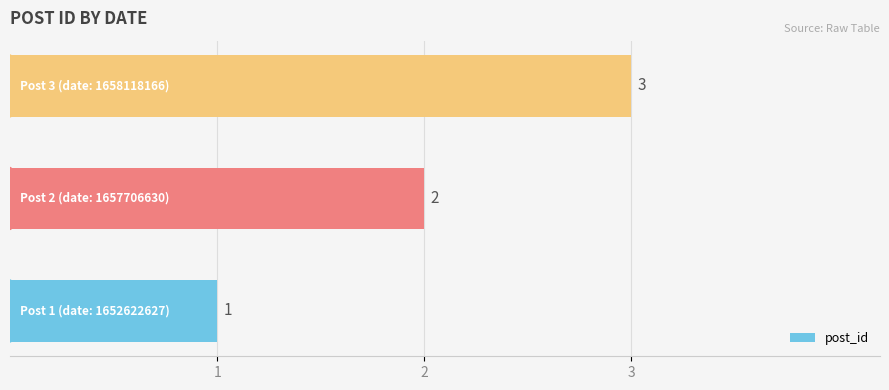

What is the maximum value shown in the chart?

3